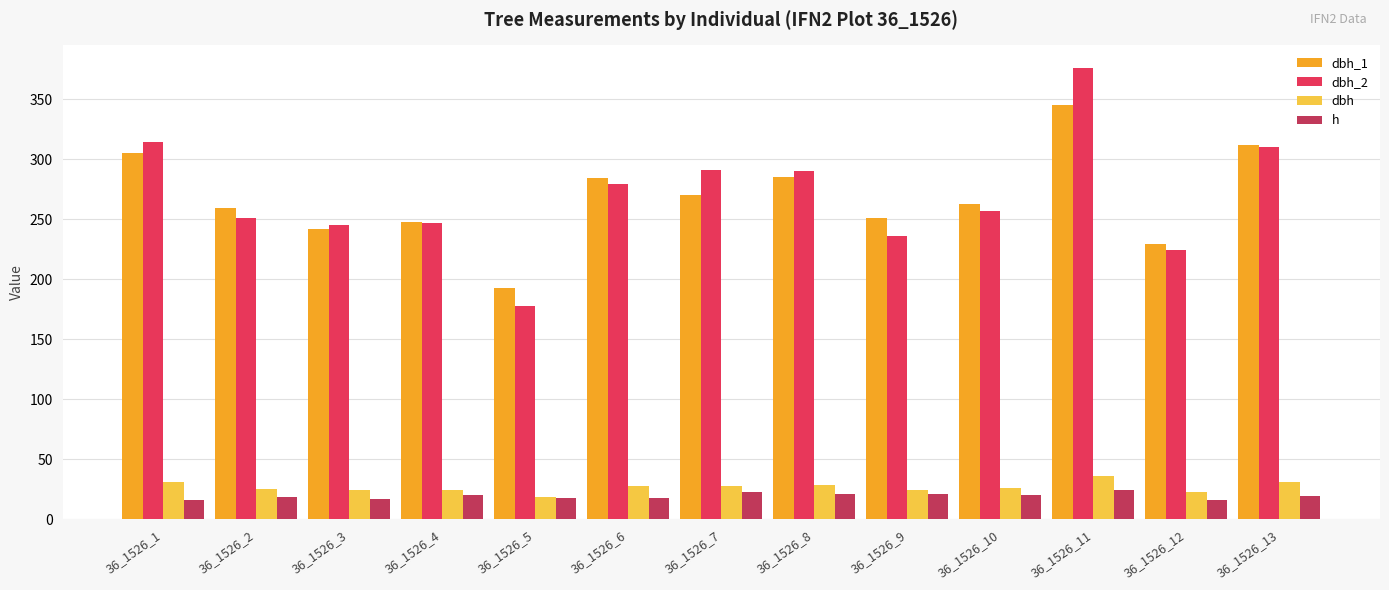

How many distinct data groups are displayed?

4